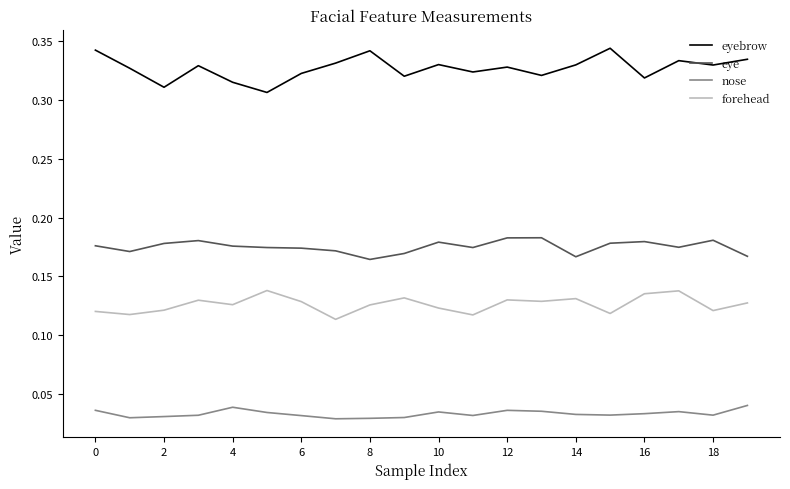

List the series in order of their overall mean, lowest first.

nose, forehead, eye, eyebrow